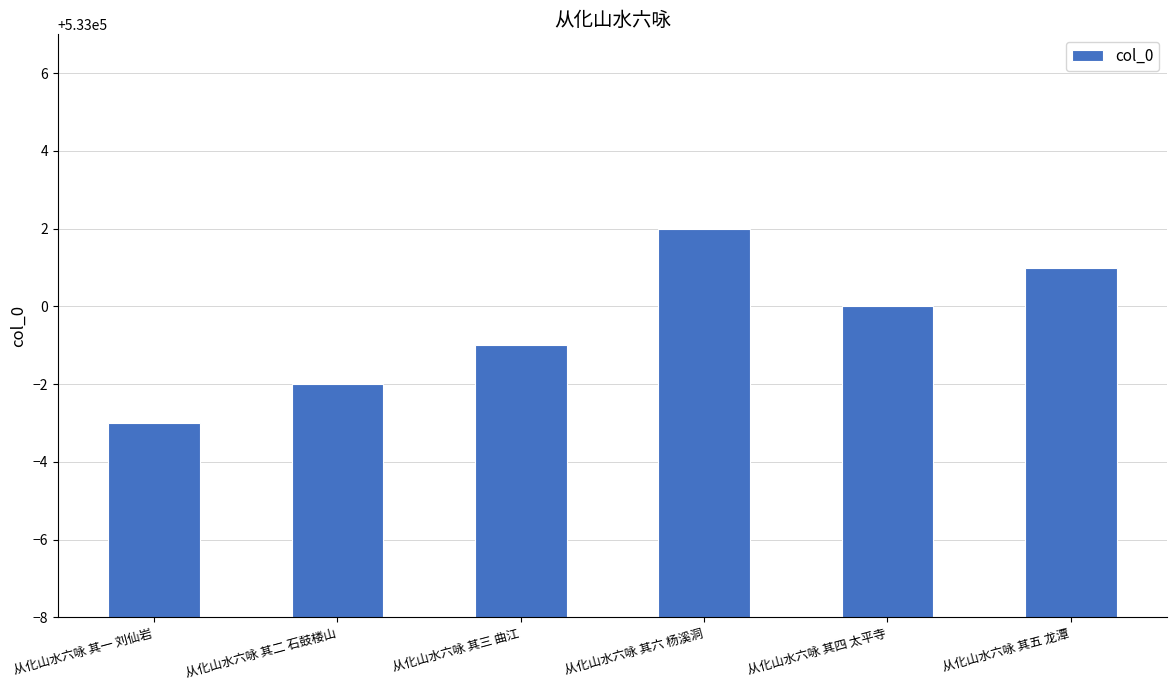

What is the difference between the values at 从化山水六咏 其三 曲江 and 从化山水六咏 其四 太平寺?

1